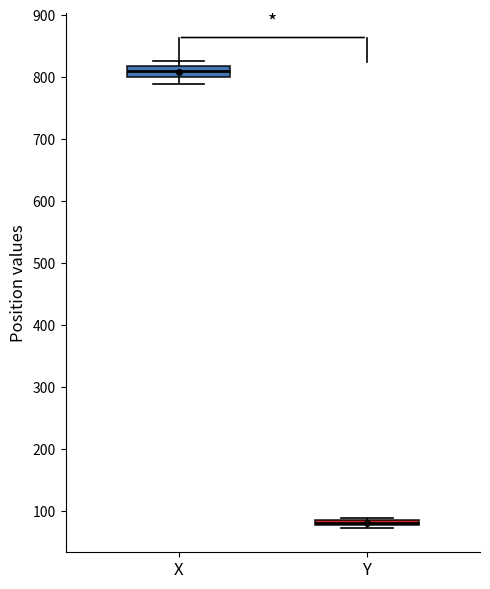

Where does the lower whisker of the box for X end on the y-axis? The values are not printed on the chart, so give them approximately, as read against the axis.

790